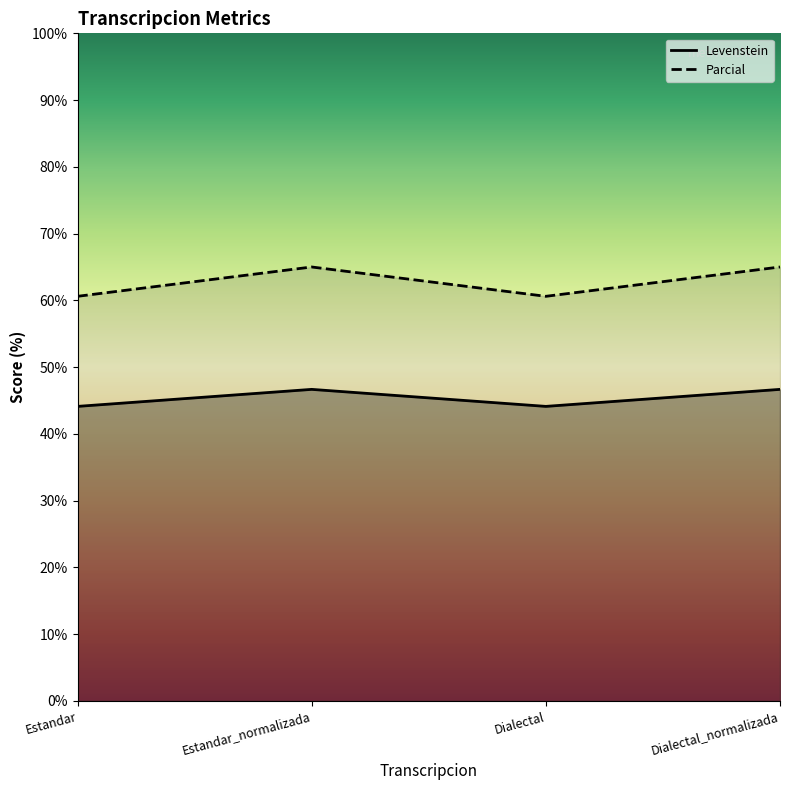

At how many categories does at least one series exceed 50?

4